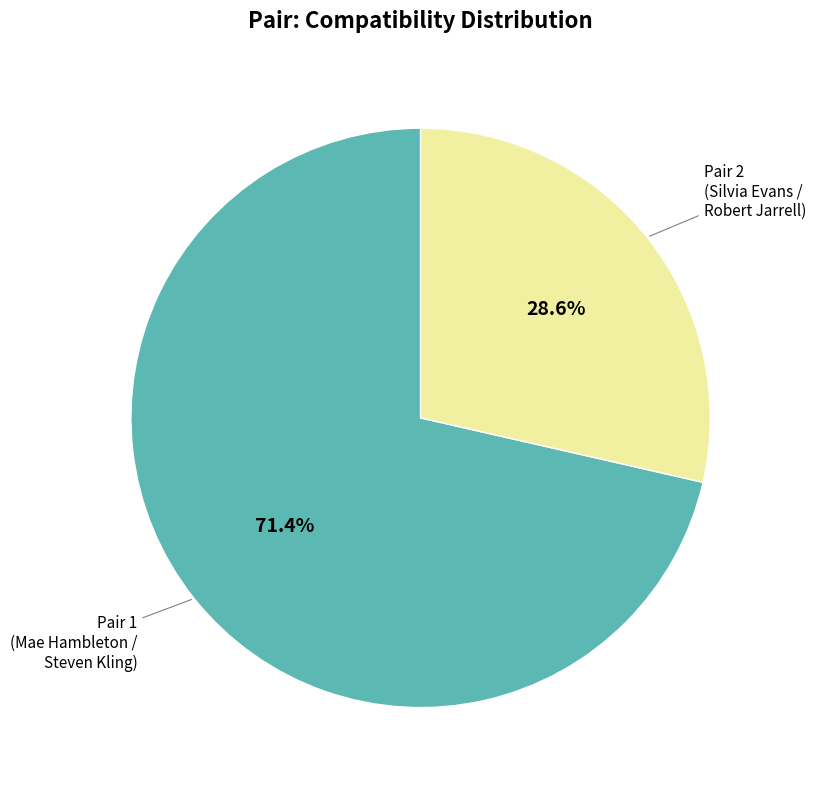

Does any single category account for the majority?

Yes